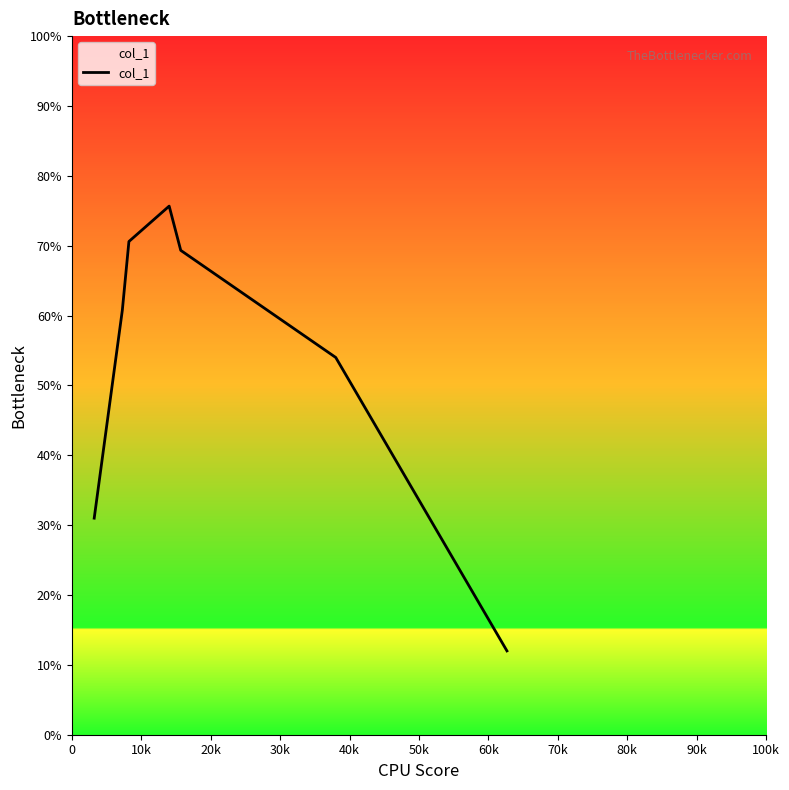

What is the smallest value displayed?

12.0